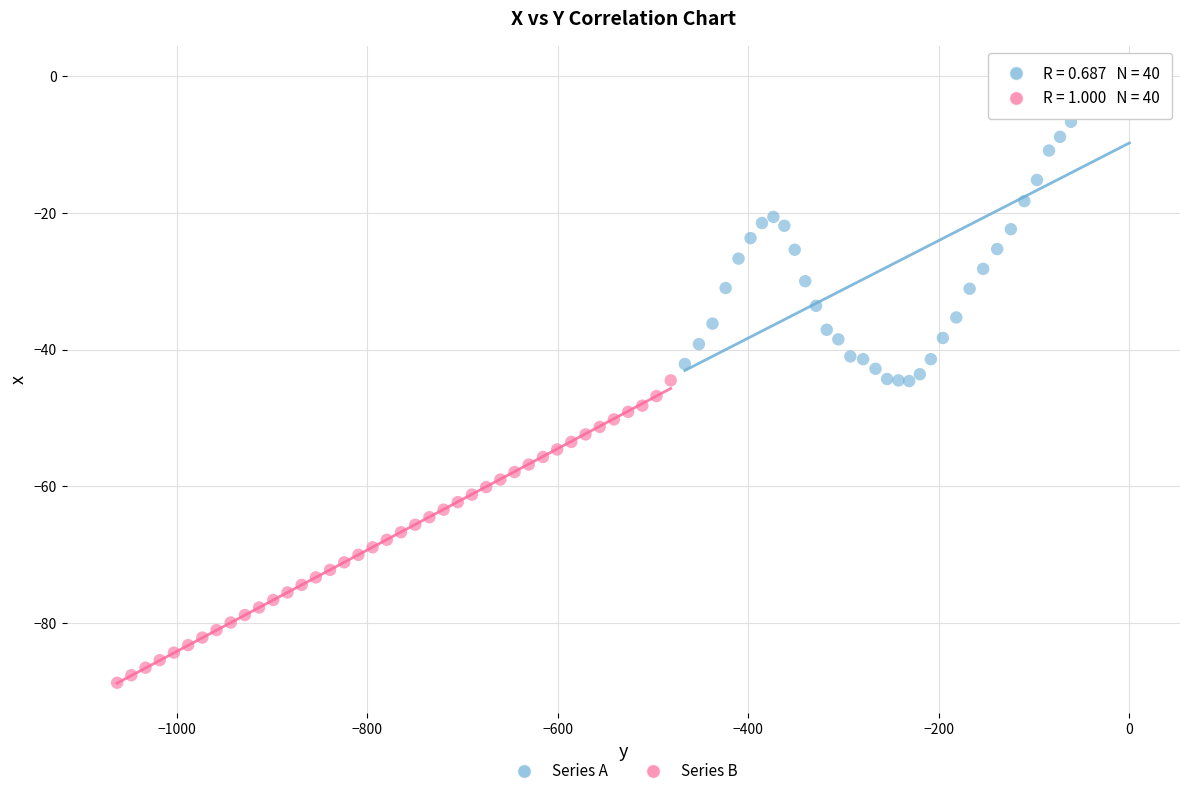

Which series contains the highest Y value?

Series A